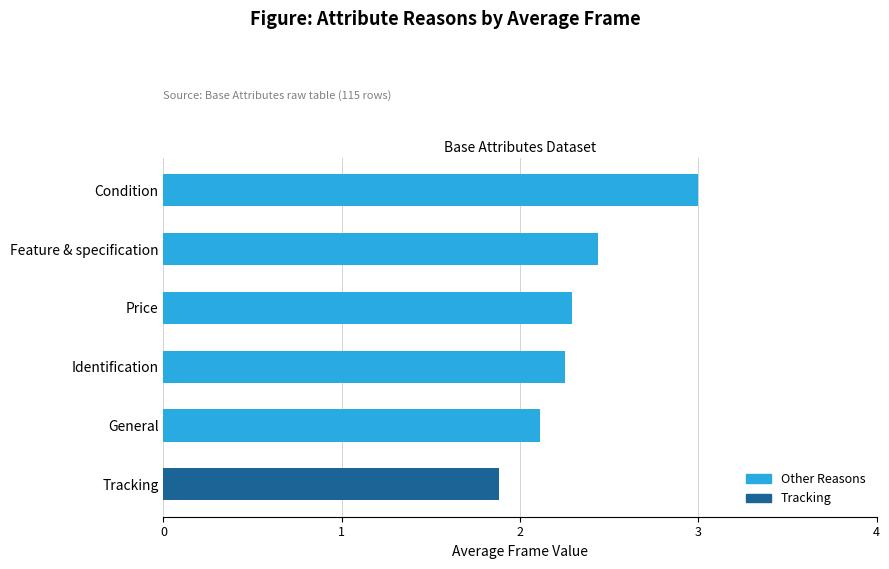

What is the difference between the maximum and second lowest values?

0.9